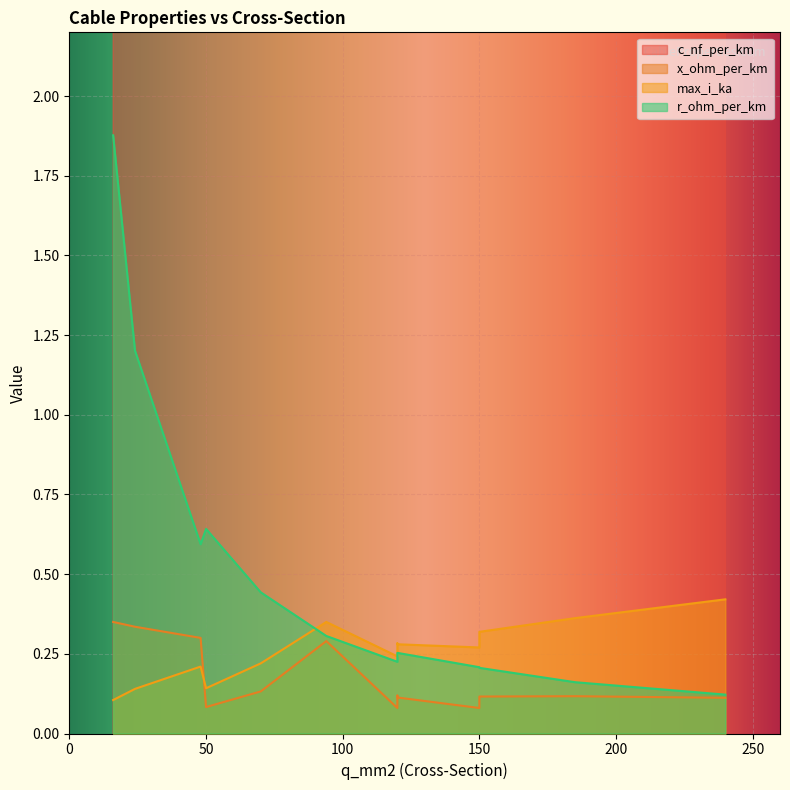

True or false: c_nf_per_km and r_ohm_per_km intersect in this chart.

False